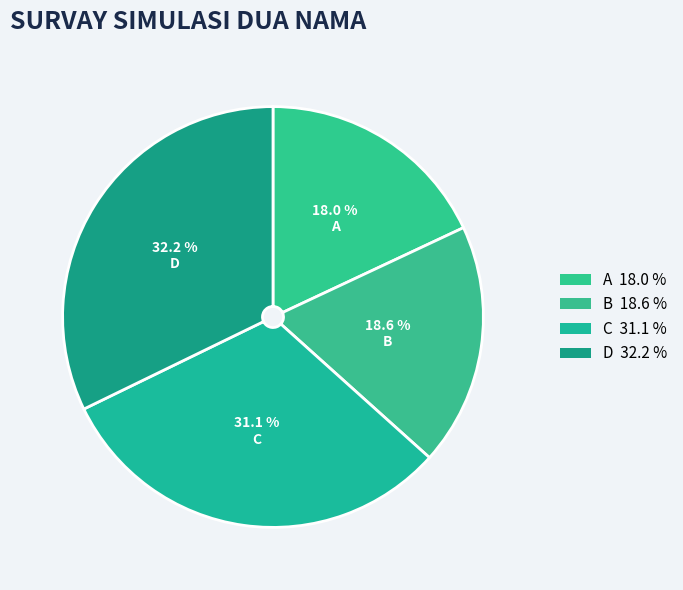

What percentage is the C slice, to the nearest percent?

31%